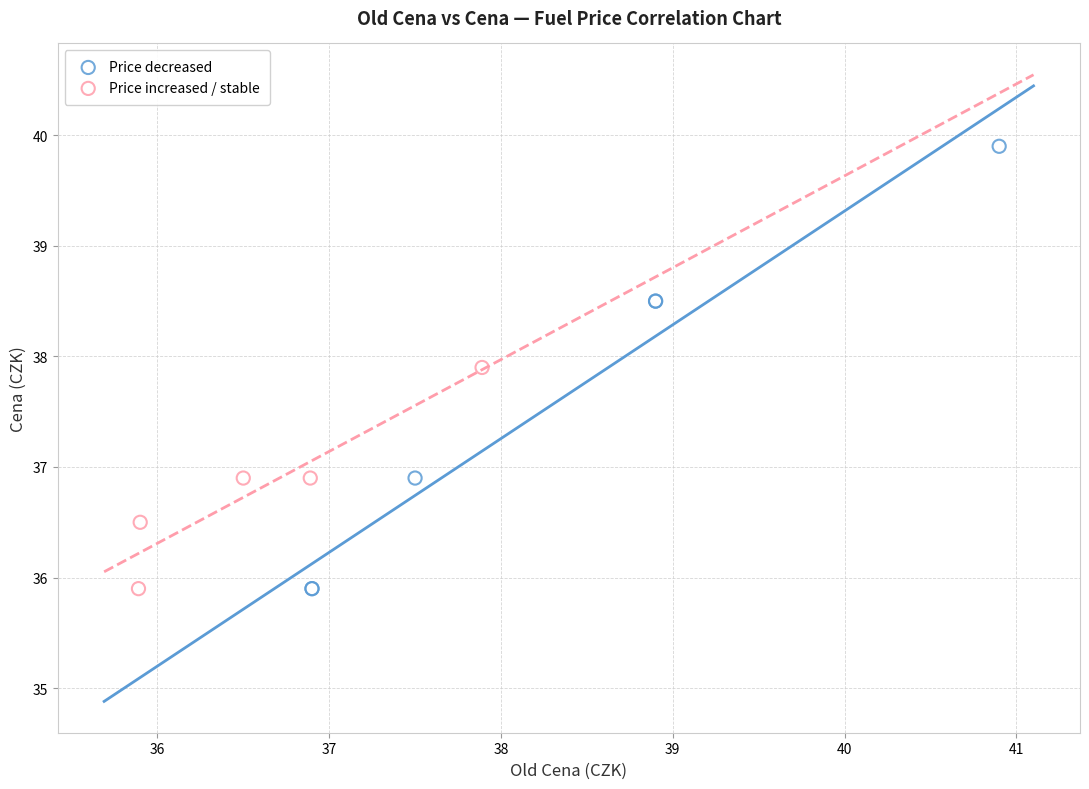

Which series has the largest Y range (max minus min)?

Price decreased